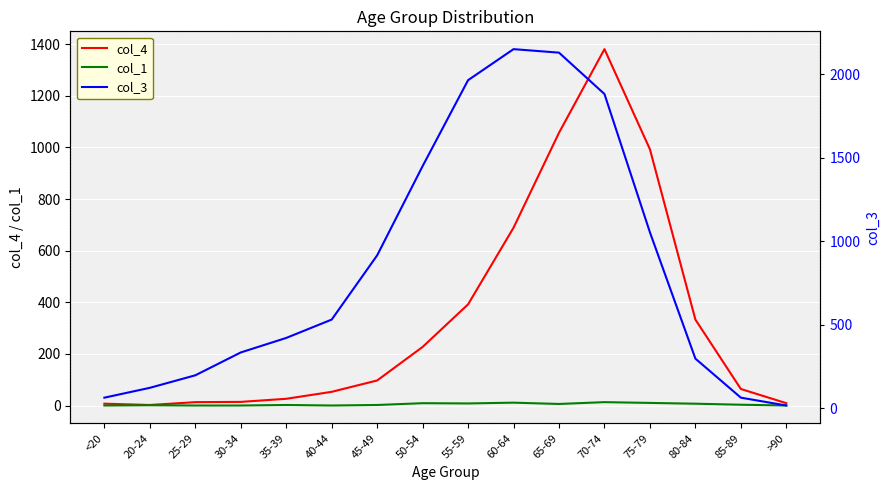

True or false: col_3 and col_1 cross at least once.

False